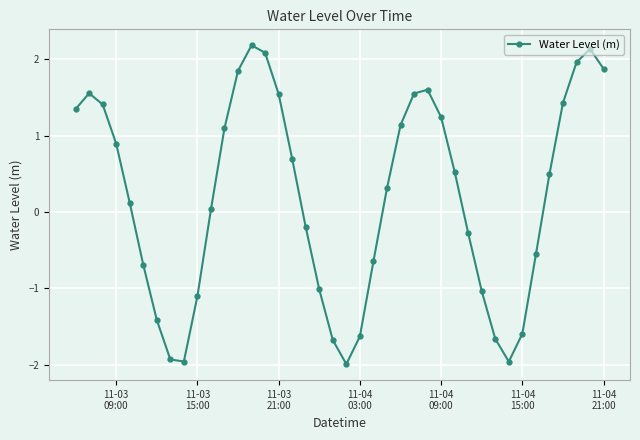

What is the greatest value displayed?

2.2